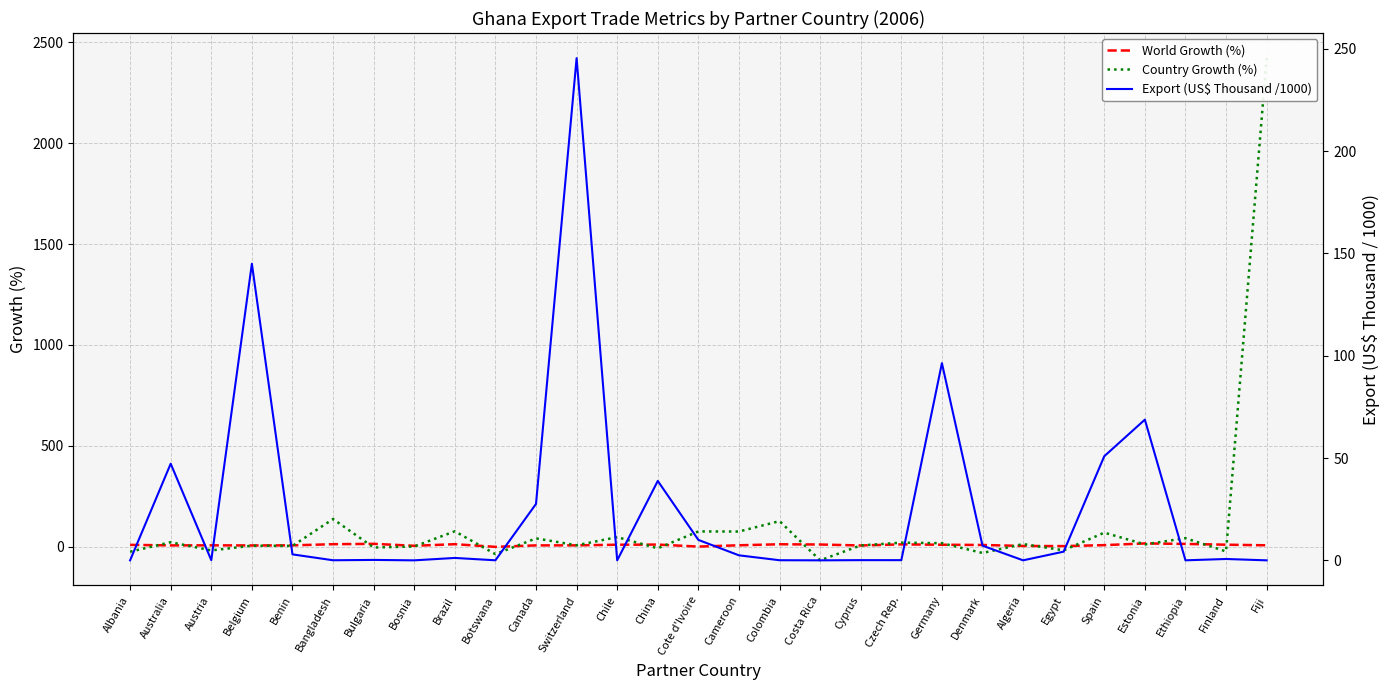

In Export (US$ Thousand /1000), how many points are lower than both neighbors (excluding endpoints)?

9